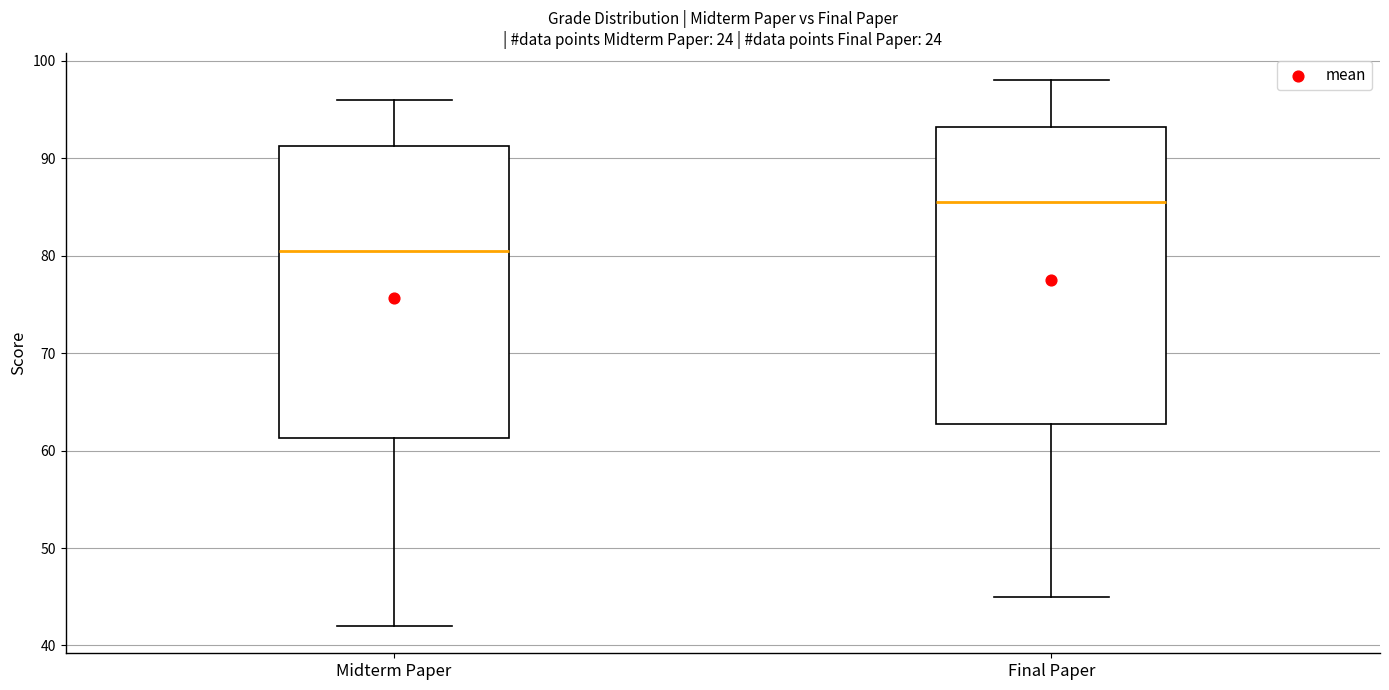

Reading left to right, transcribe this box plot: for each box, give where its median line is, the range the box spans, and where its two whiskers end, as read against the y-axis. The values are not printed on the chart, so give them approximately, as read against the axis.

Midterm Paper: median 81, box 61 to 91, whiskers 42 to 96
Final Paper: median 86, box 63 to 93, whiskers 45 to 98